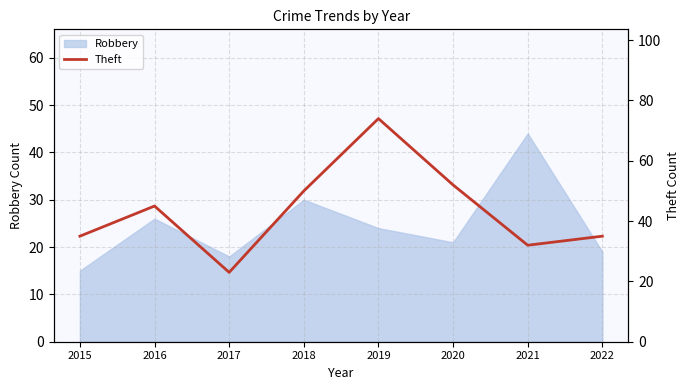

Where is the first local maximum?

2016